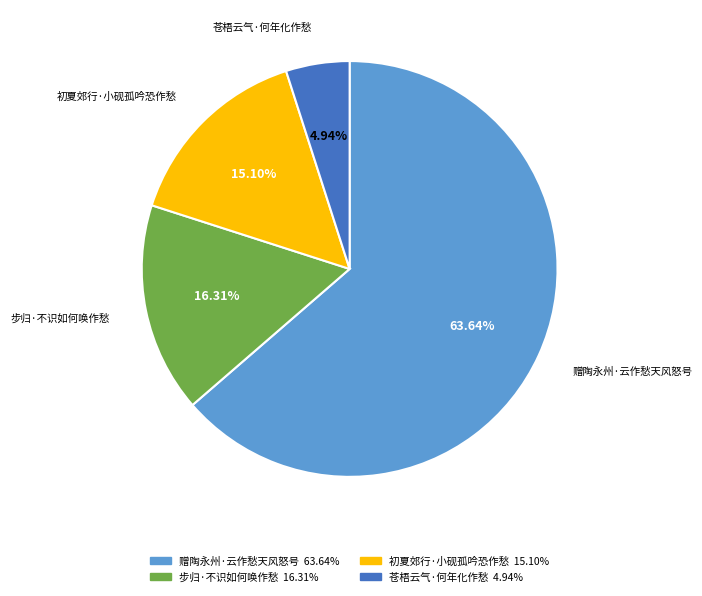

Rank the categories by value from highest to lowest.

赠陶永州·云作愁天风怒号, 步归·不识如何唤作愁, 初夏郊行·小砚孤吟恐作愁, 苍梧云气·何年化作愁